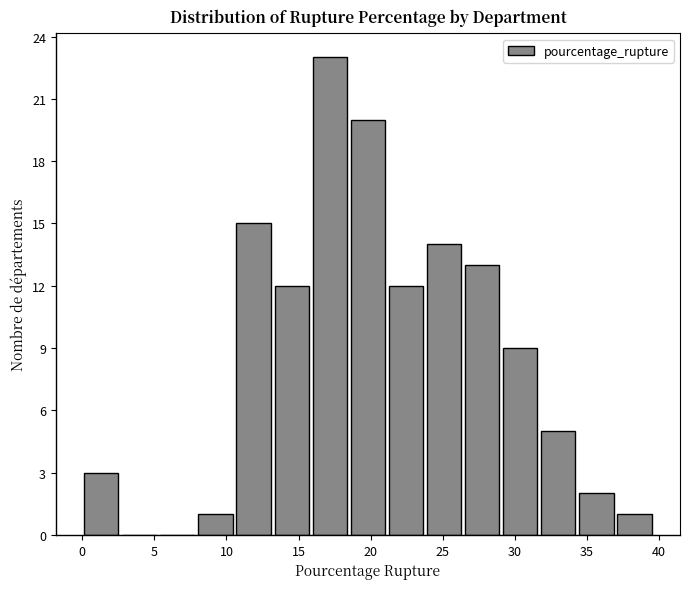

How tall is the bar that spans 29.0 to 31.5 on the x-axis? Neither the bar edges nor the heights are printed on the chart, so give them approximately, as read against the axes.

9